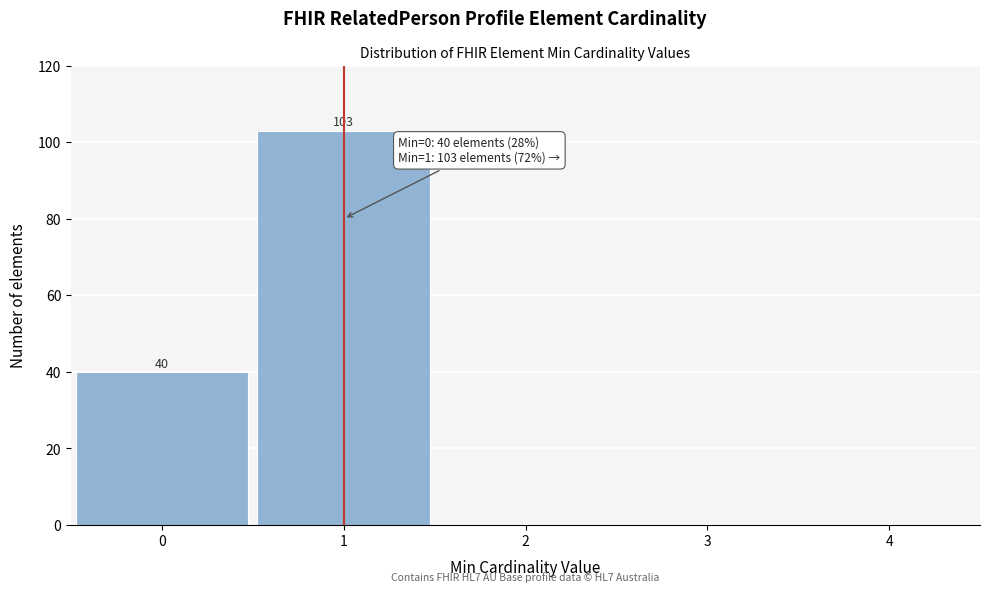

Reading left to right, list all the values displayed in this chart.

0=40	1=103	2=0	3=0	4=0